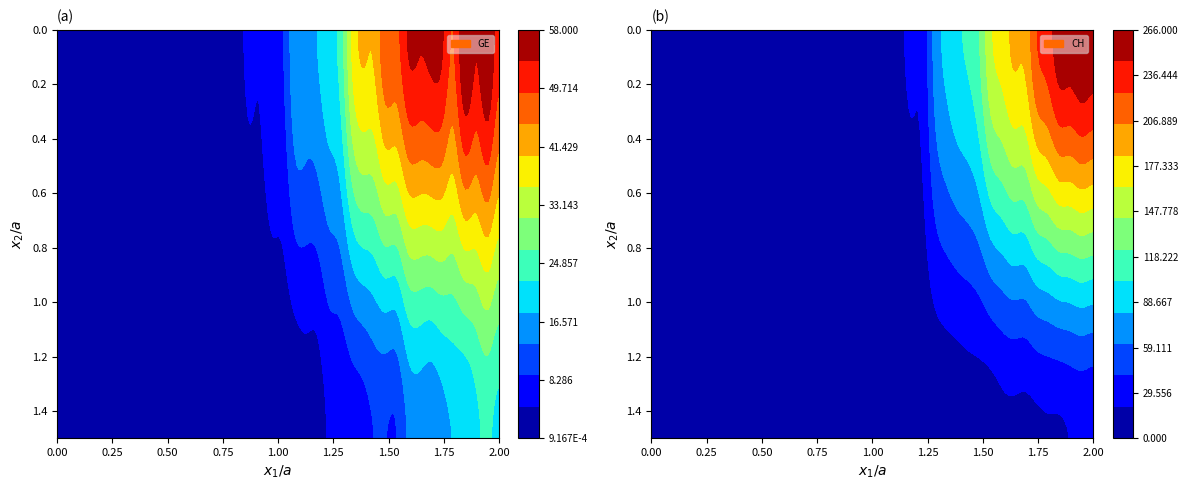

What is the sum of all CH values?

2833